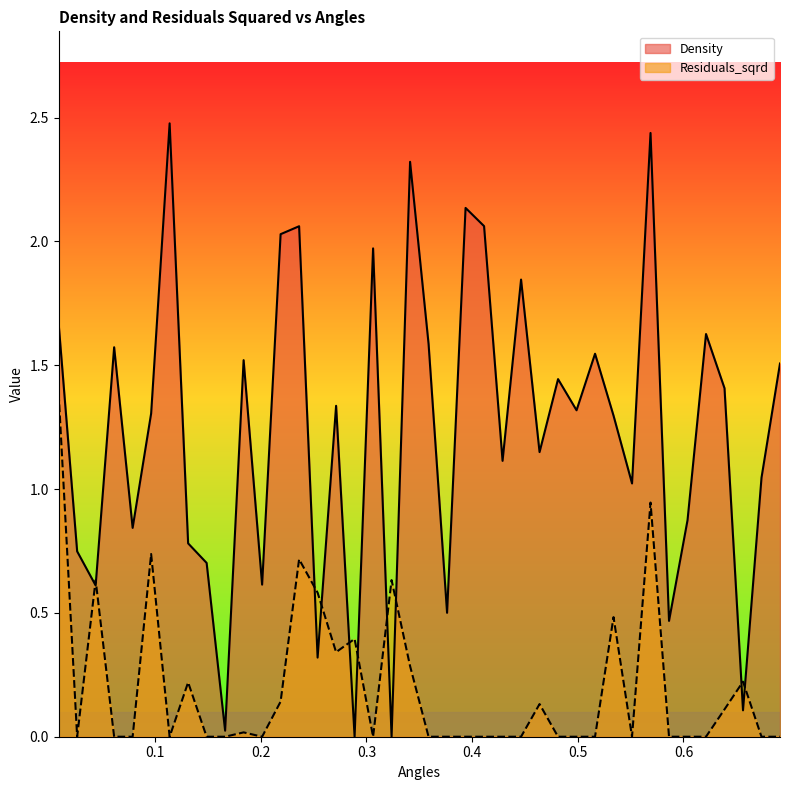

Where does the Density series first go above 1?

0.008750954466823935